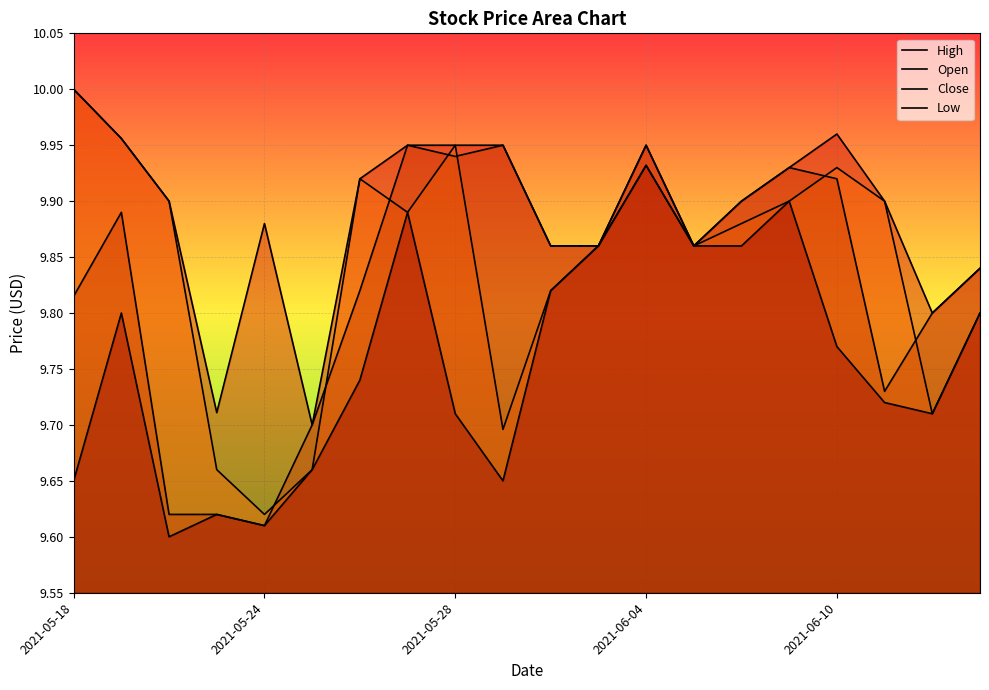

Where is Close nearest to the value 9?

2021-05-24